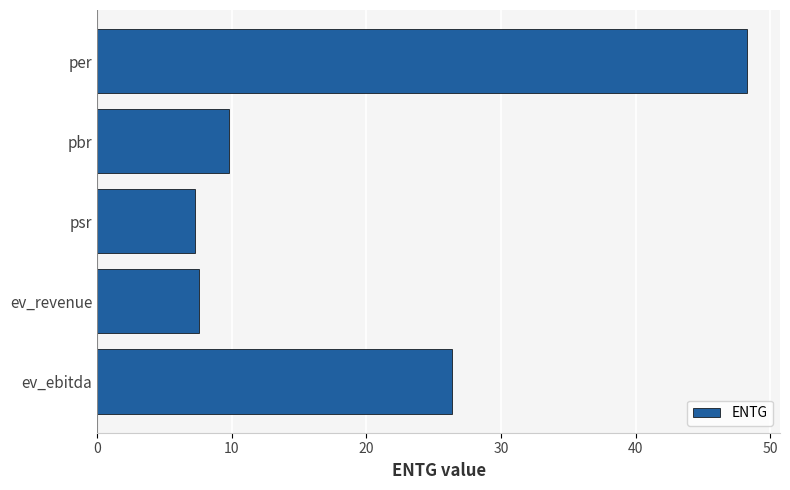

Reading top to bottom, transcribe all the data shown in this chart.

48.3	9.8	7.3	7.6	26.4